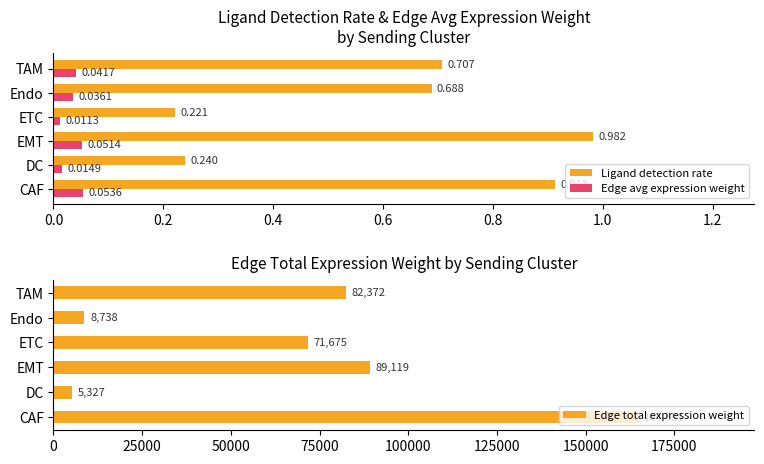

At which label does Edge avg expression weight reach its minimum?

ETC